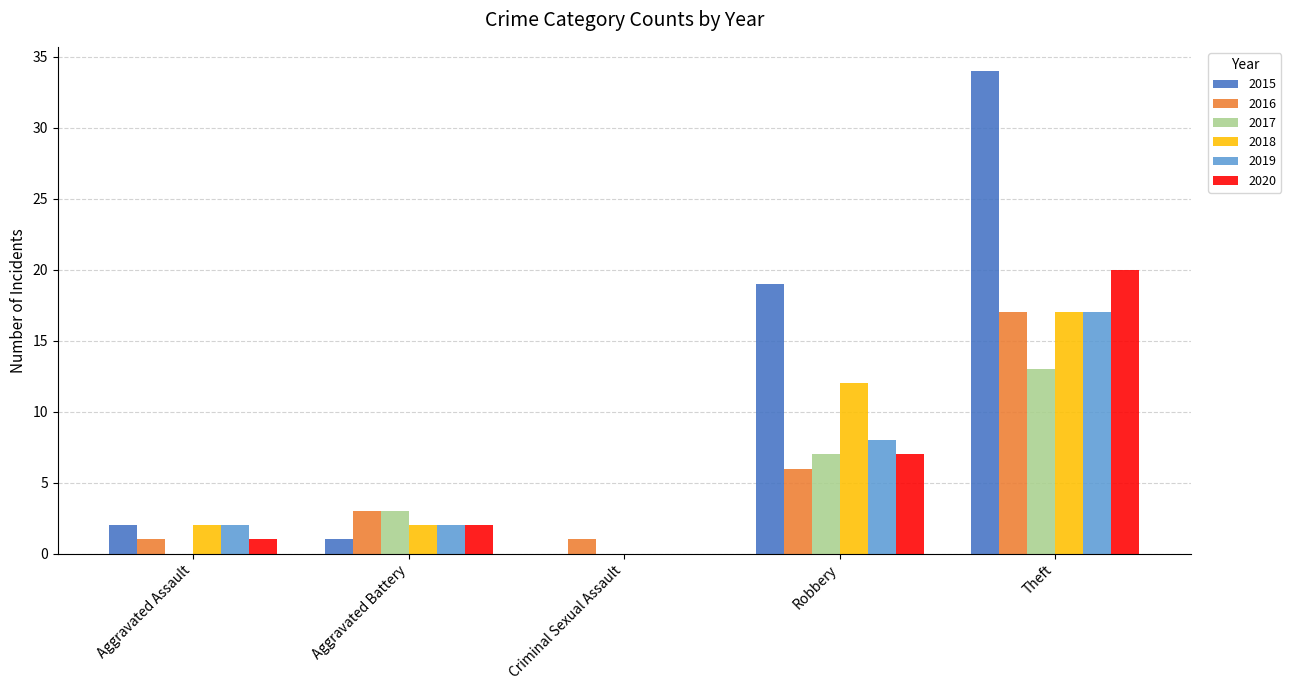

How many series are shown in this chart?

6